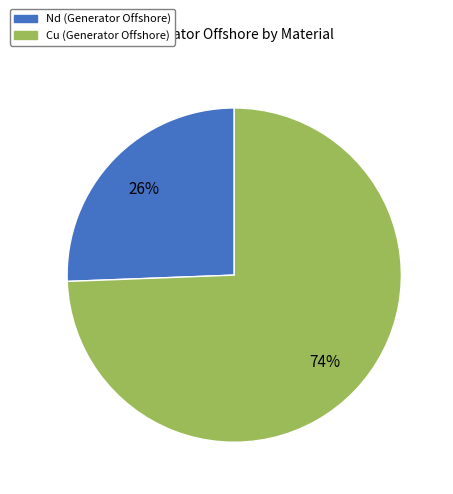

To the nearest percent, what is the average slice percentage?

50%